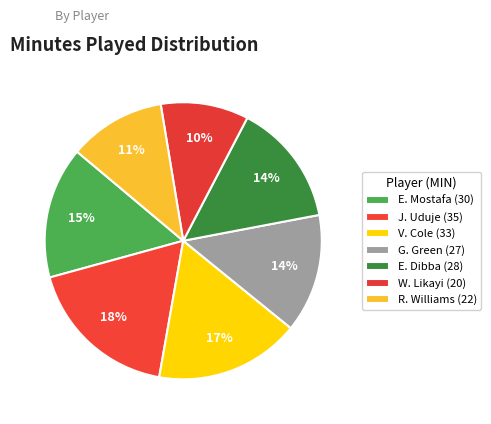

Count the number of slices in the pie.

7